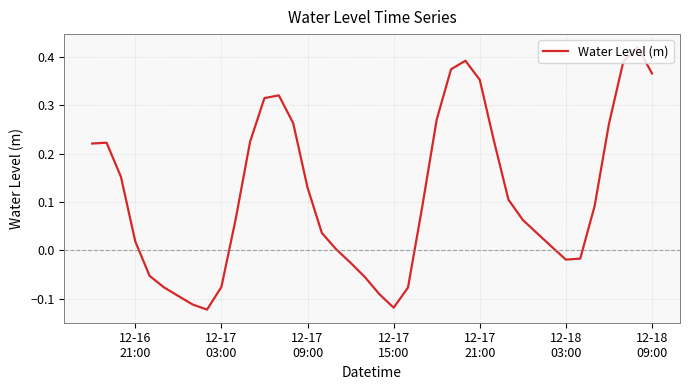

How many lines are shown in the chart?

1